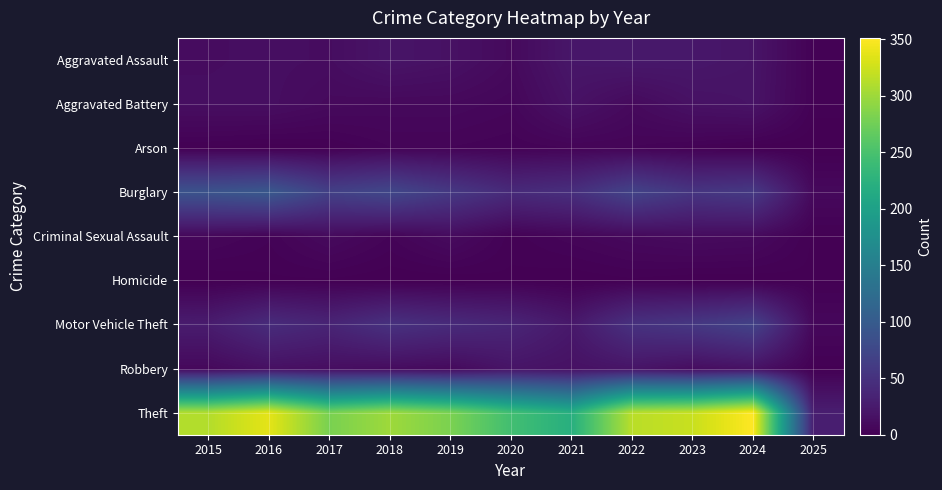

What is the greatest value displayed?

351